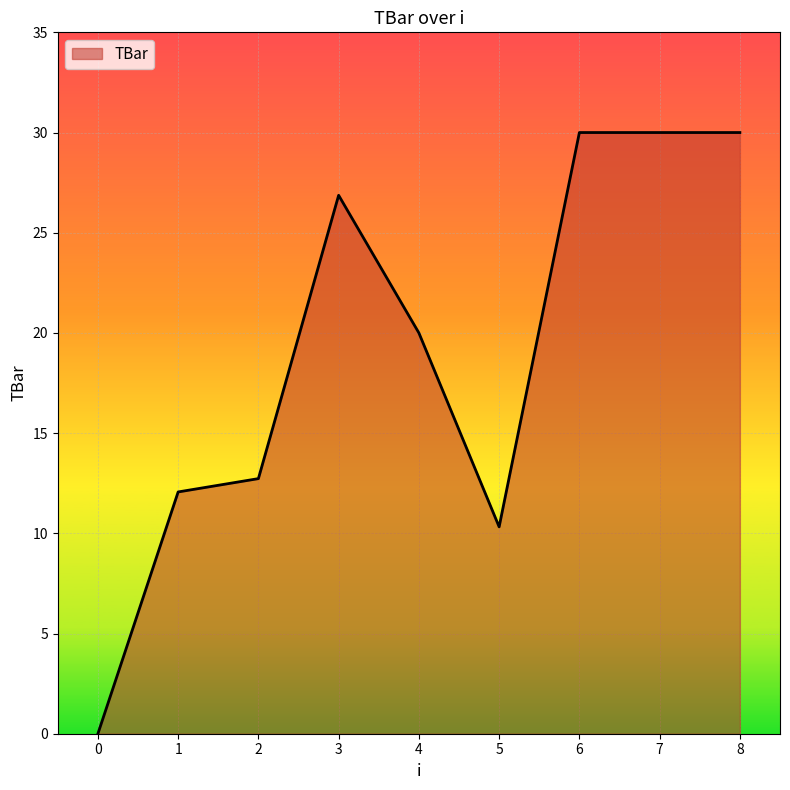

The chart shows a value of 7.9 at 8. True or false?

False